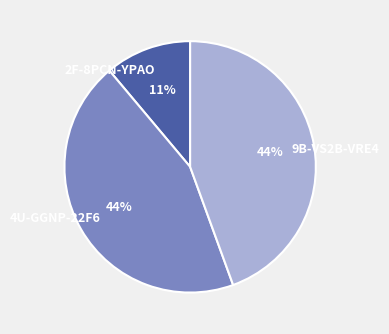

Does 4U-GGNP-22F6 account for over 50% of the chart?

No